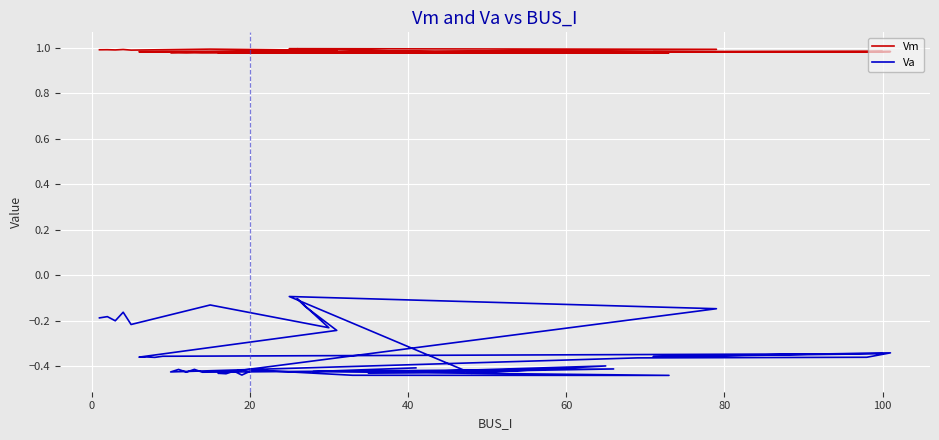

Which series has the largest total across all categories?

Vm